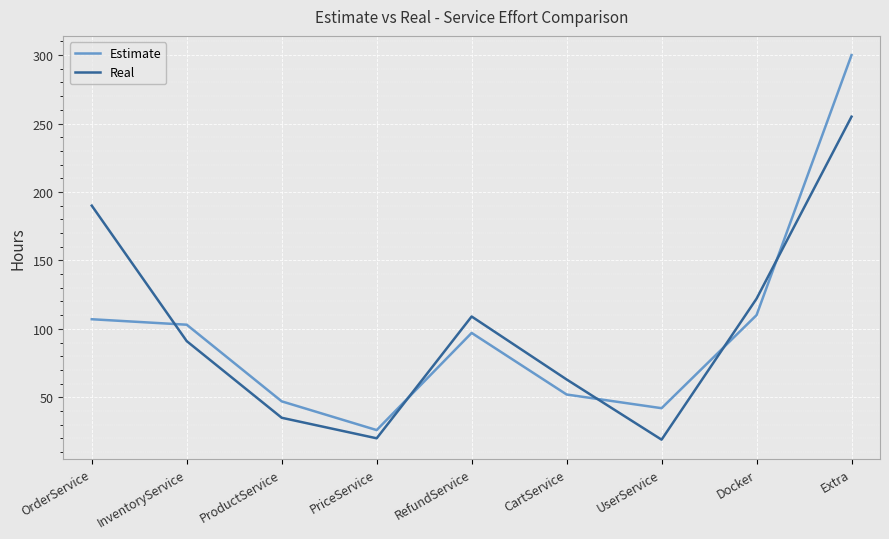

Is this an area chart (filled region under the line)?

No